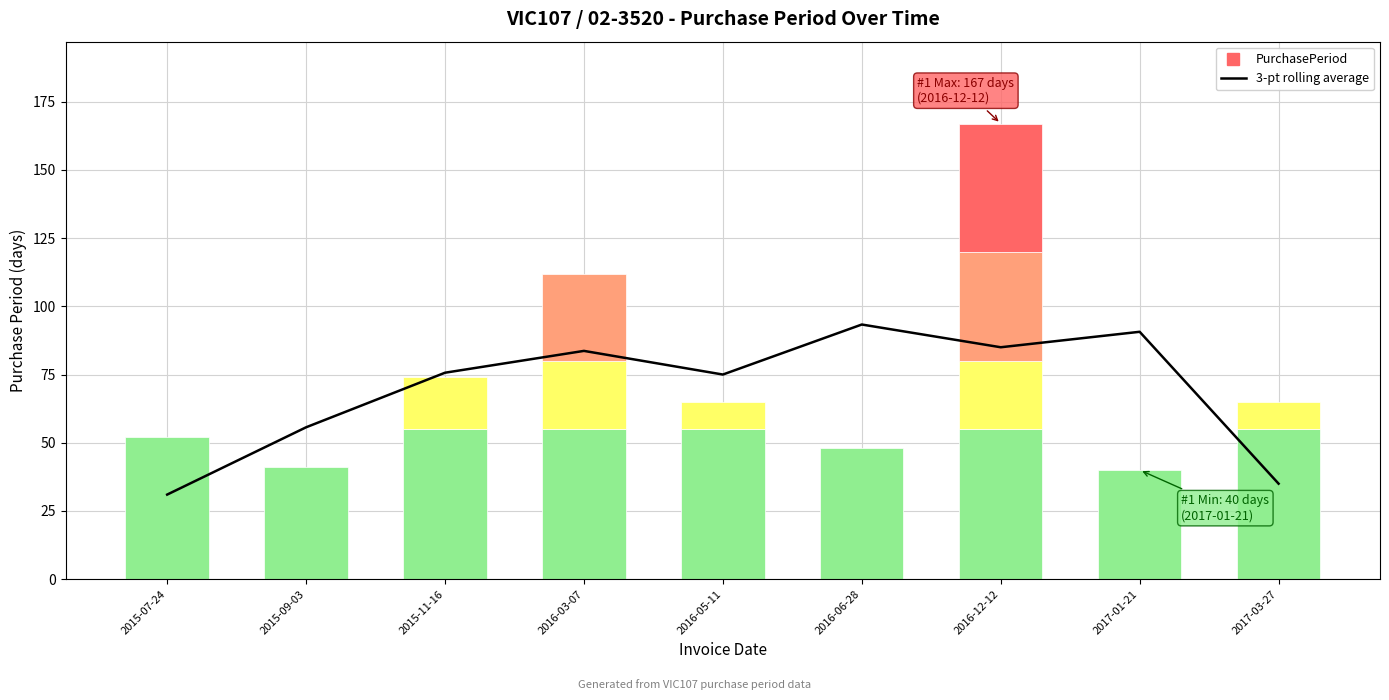

At which category does the chart reach its peak across all series?

2016-06-28